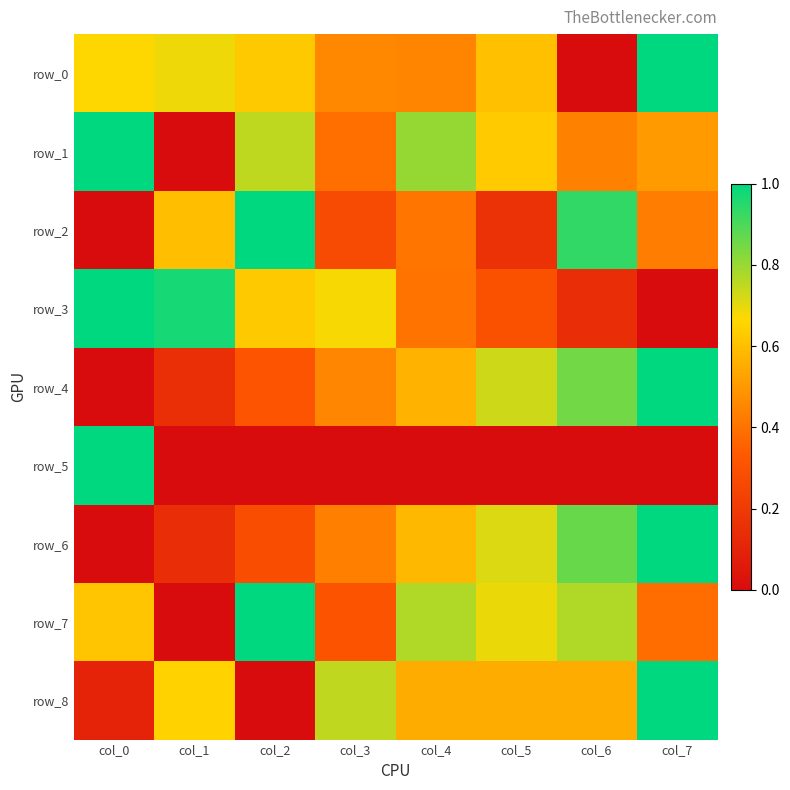

Reading right to left, transcribe all the data shown in this chart.

row_0: col_7=1.0	col_6=0.0	col_5=0.6	col_4=0.4	col_3=0.5	col_2=0.6	col_1=0.7	col_0=0.7
row_1: col_7=0.5	col_6=0.4	col_5=0.6	col_4=0.8	col_3=0.4	col_2=0.8	col_1=0.0	col_0=1.0
row_2: col_7=0.4	col_6=0.9	col_5=0.2	col_4=0.4	col_3=0.3	col_2=1.0	col_1=0.6	col_0=0.0
row_3: col_7=0.0	col_6=0.1	col_5=0.3	col_4=0.4	col_3=0.7	col_2=0.6	col_1=1.0	col_0=1.0
row_4: col_7=1.0	col_6=0.8	col_5=0.7	col_4=0.6	col_3=0.5	col_2=0.3	col_1=0.2	col_0=0.0
row_5: col_7=0.0	col_6=0.0	col_5=0.0	col_4=0.0	col_3=0.0	col_2=0.0	col_1=0.0	col_0=1.0
row_6: col_7=1.0	col_6=0.9	col_5=0.7	col_4=0.6	col_3=0.4	col_2=0.3	col_1=0.1	col_0=0.0
row_7: col_7=0.4	col_6=0.8	col_5=0.7	col_4=0.8	col_3=0.3	col_2=1.0	col_1=0.0	col_0=0.6
row_8: col_7=1.0	col_6=0.5	col_5=0.5	col_4=0.5	col_3=0.7	col_2=0.0	col_1=0.7	col_0=0.1